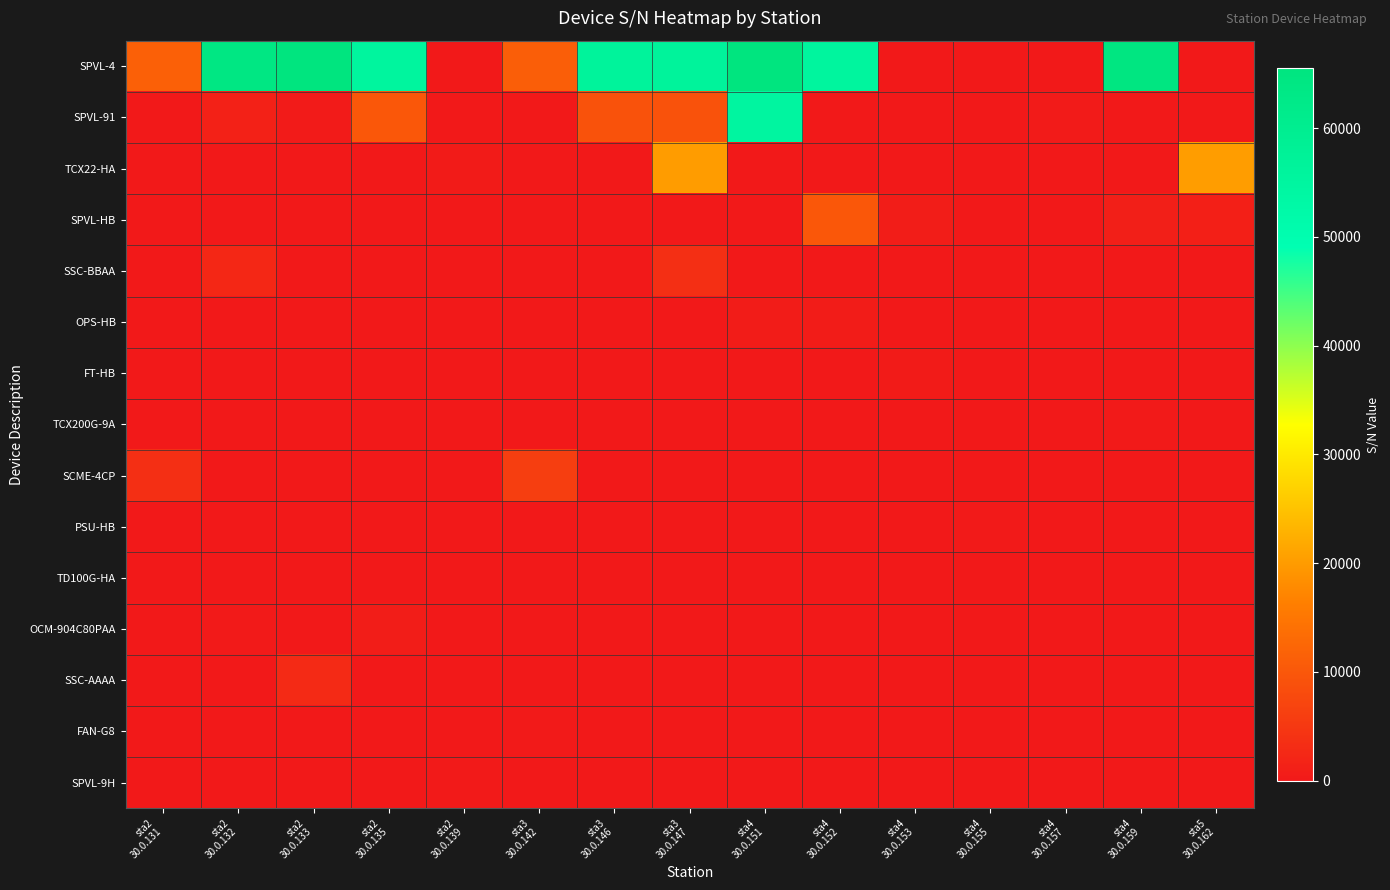

Which label corresponds to the smallest value in the chart?

sta2
30.0.139